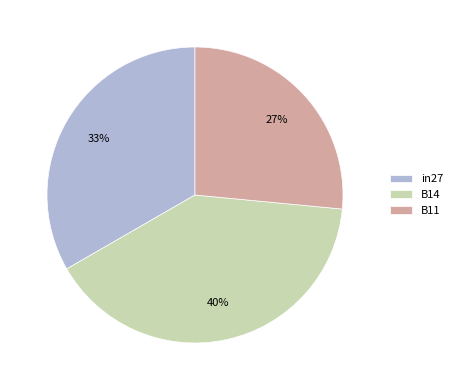

To the nearest percent, what is the combined percentage of B14 and in27?

73%